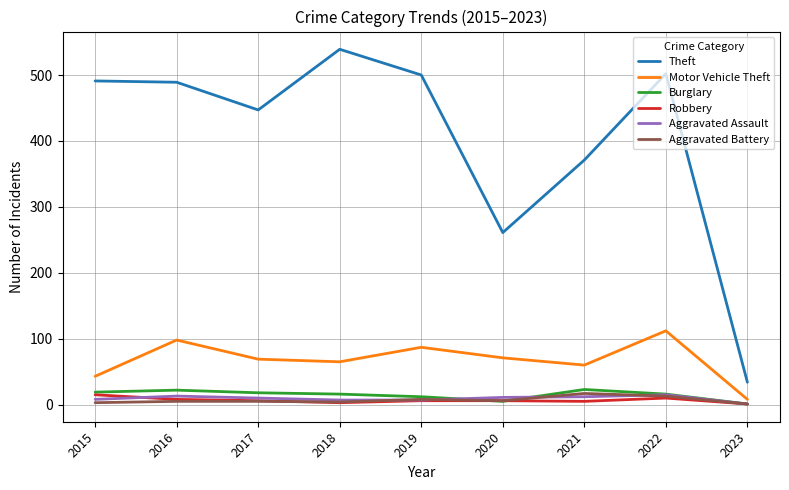

Which series has the largest total across all categories?

Theft